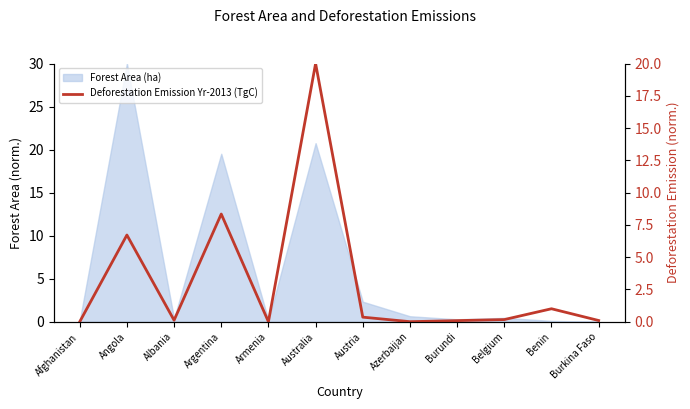

Where is the data nearest to the value 10?

Argentina